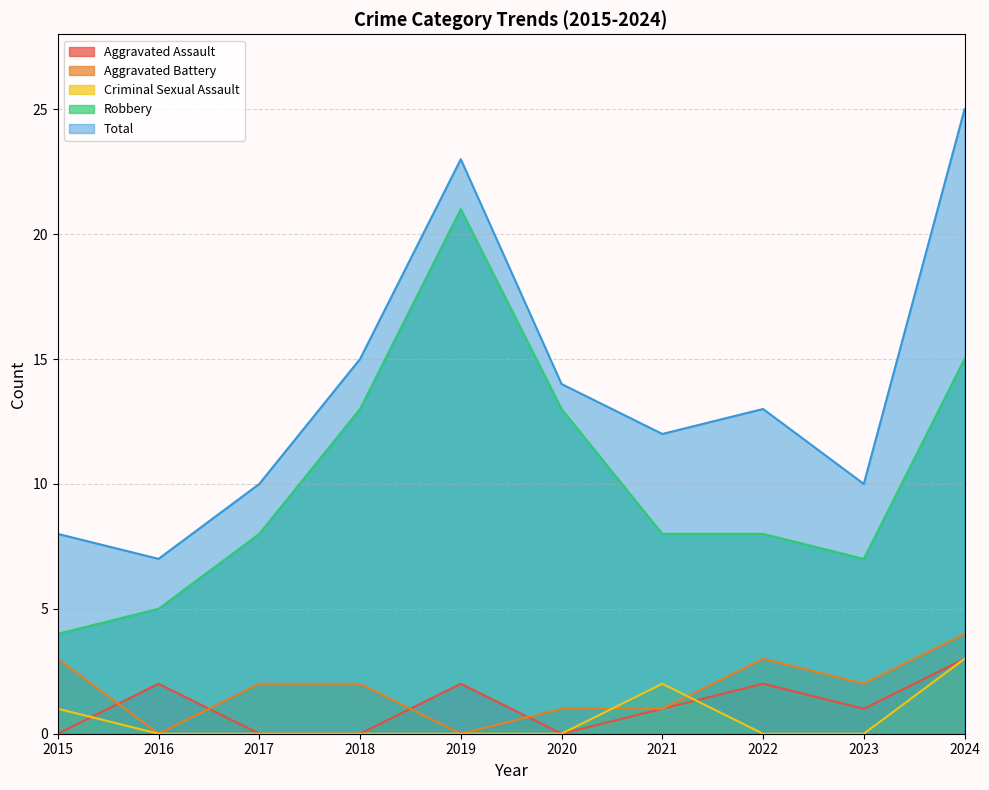

Which series has the largest range (max minus min)?

Total